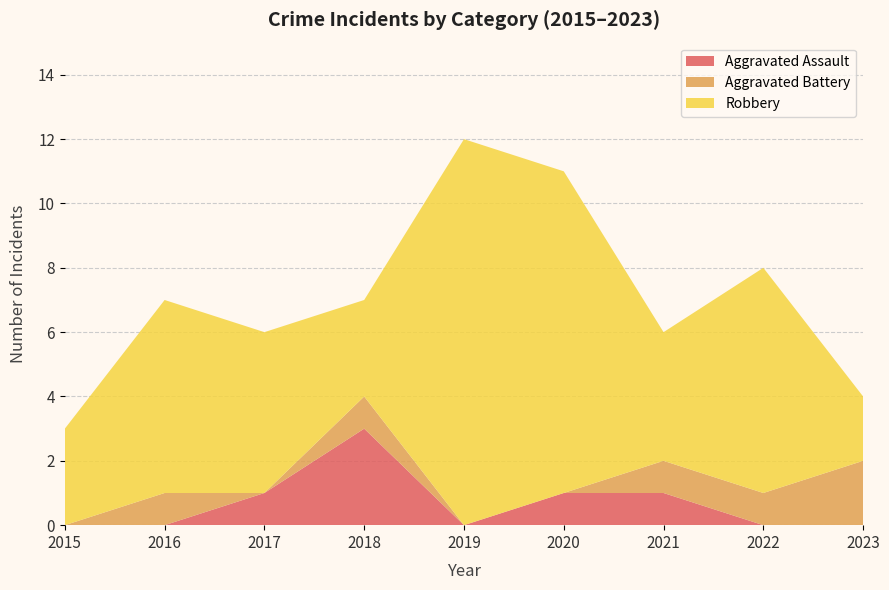

Reading right to left, list all the values displayed in this chart.

Aggravated Assault: 2023=0	2022=0	2021=1	2020=1	2019=0	2018=3	2017=1	2016=0	2015=0
Aggravated Battery: 2023=2	2022=1	2021=1	2020=0	2019=0	2018=1	2017=0	2016=1	2015=0
Robbery: 2023=2	2022=7	2021=4	2020=10	2019=12	2018=3	2017=5	2016=6	2015=3